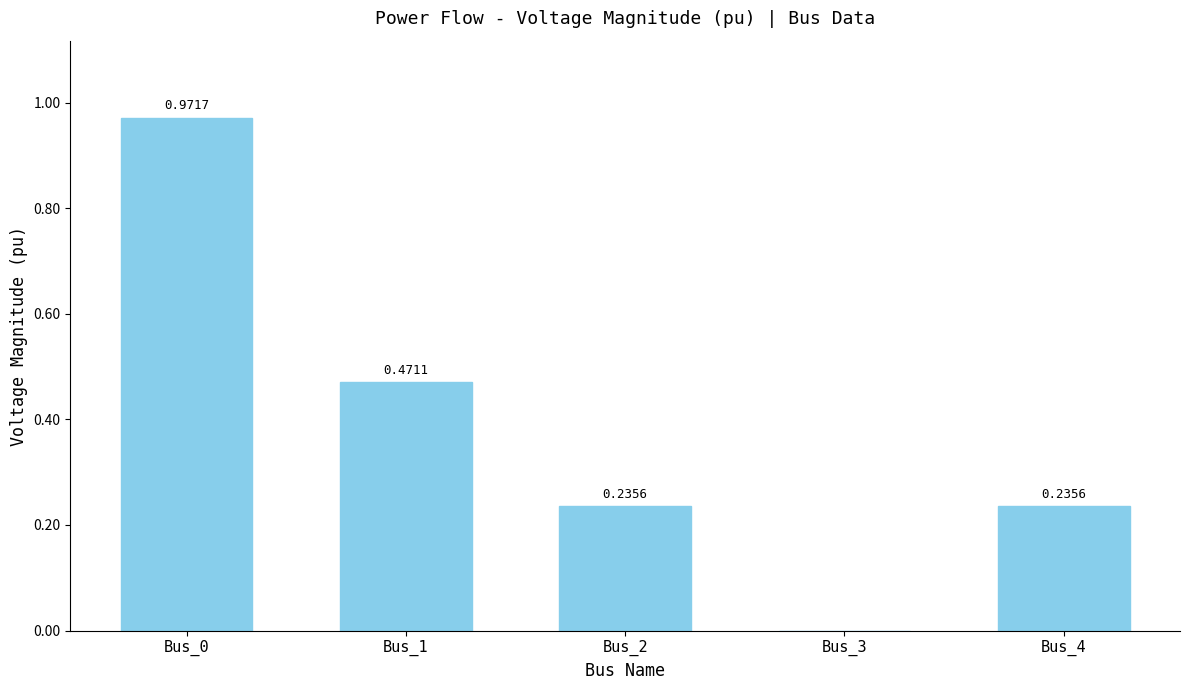

Is it true that the value at Bus_3 is 0.0?

True